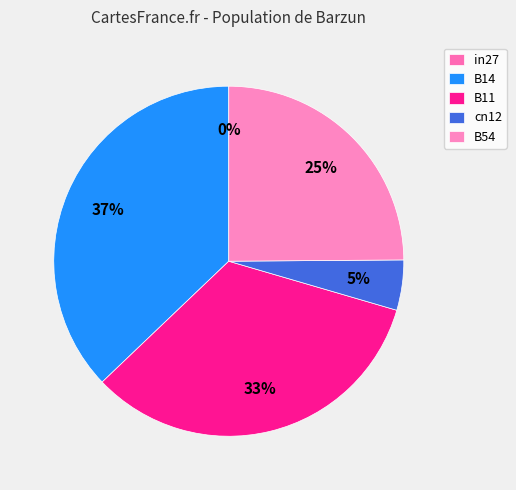

Which category has the smallest portion of the pie?

in27